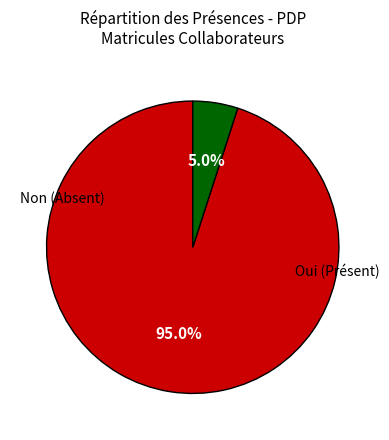

Does any single category account for the majority?

Yes